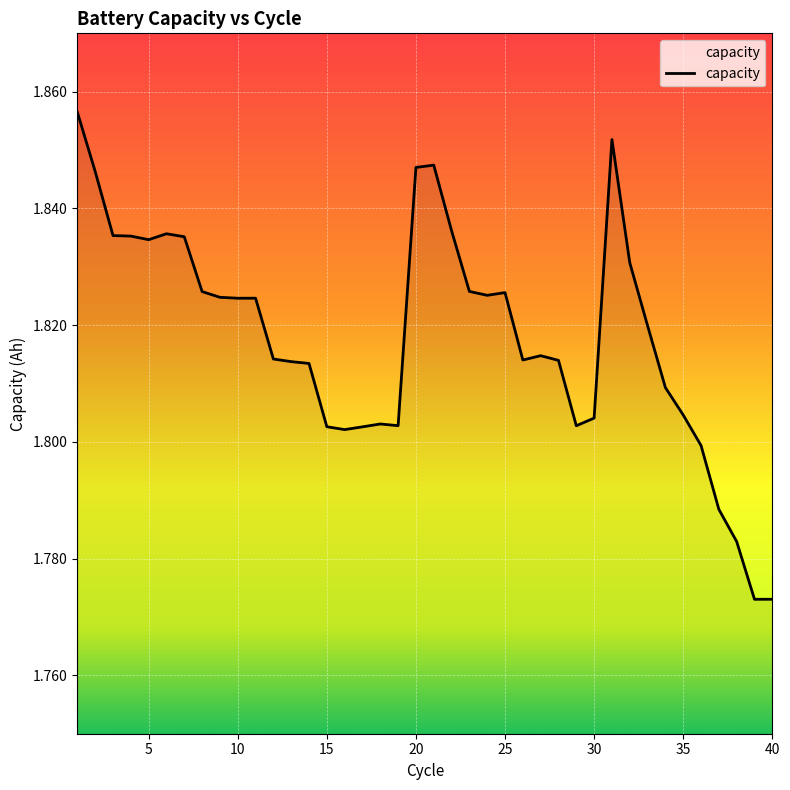

How many lines are shown in the chart?

1